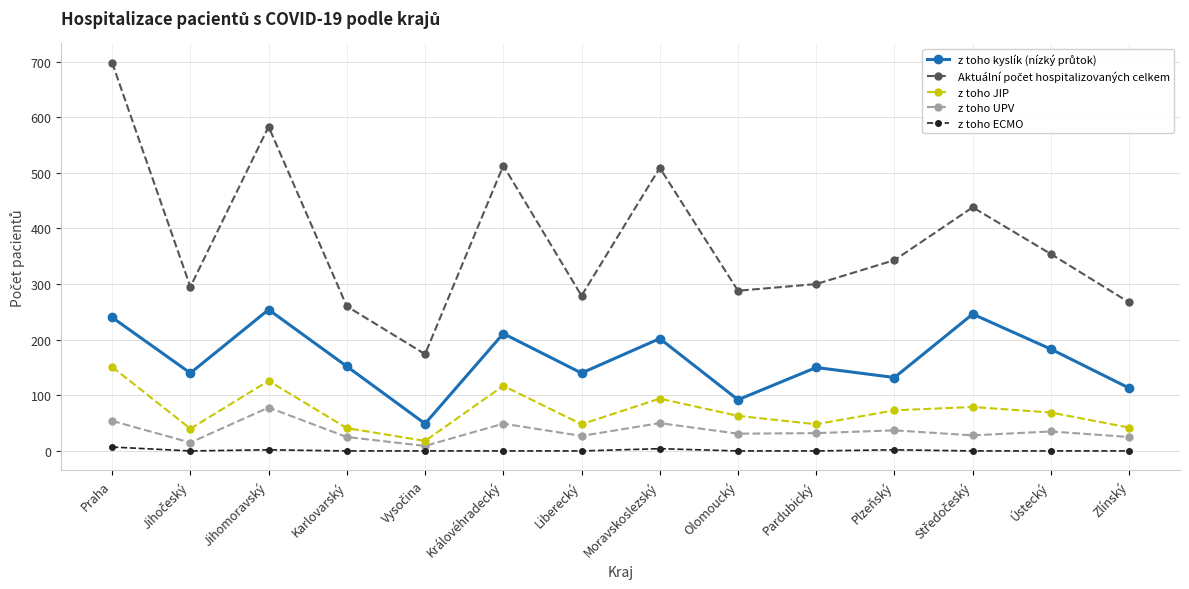

Does the chart display data point markers on the line(s)?

Yes